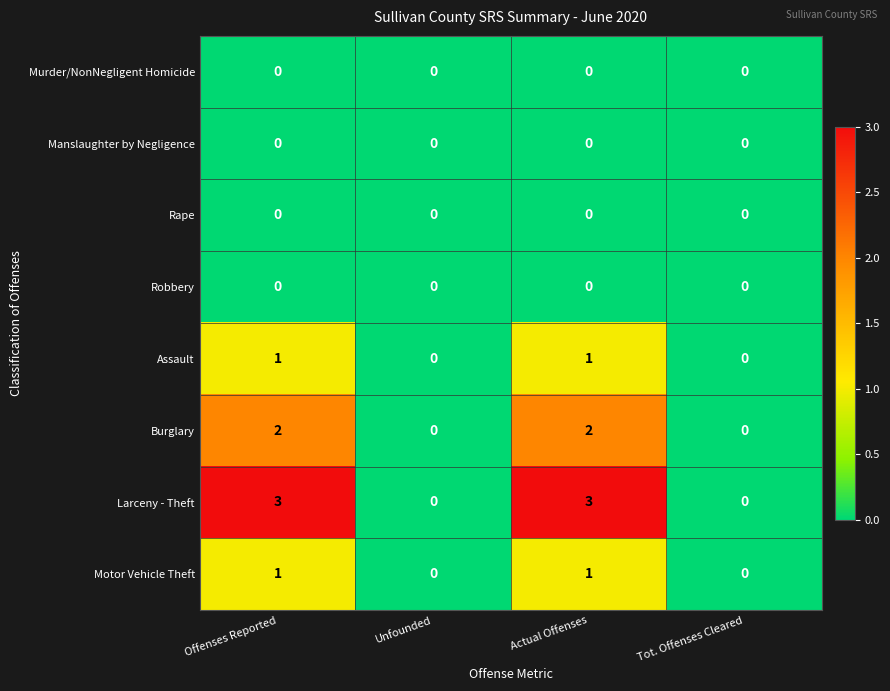

Is the value of Rape at Offenses Reported greater than the value of Motor Vehicle Theft at Offenses Reported?

No